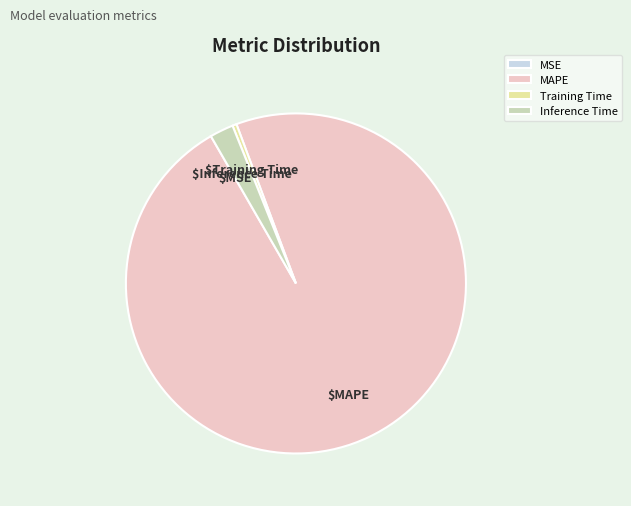

True or false: Training Time accounts for 14% of the total.

False